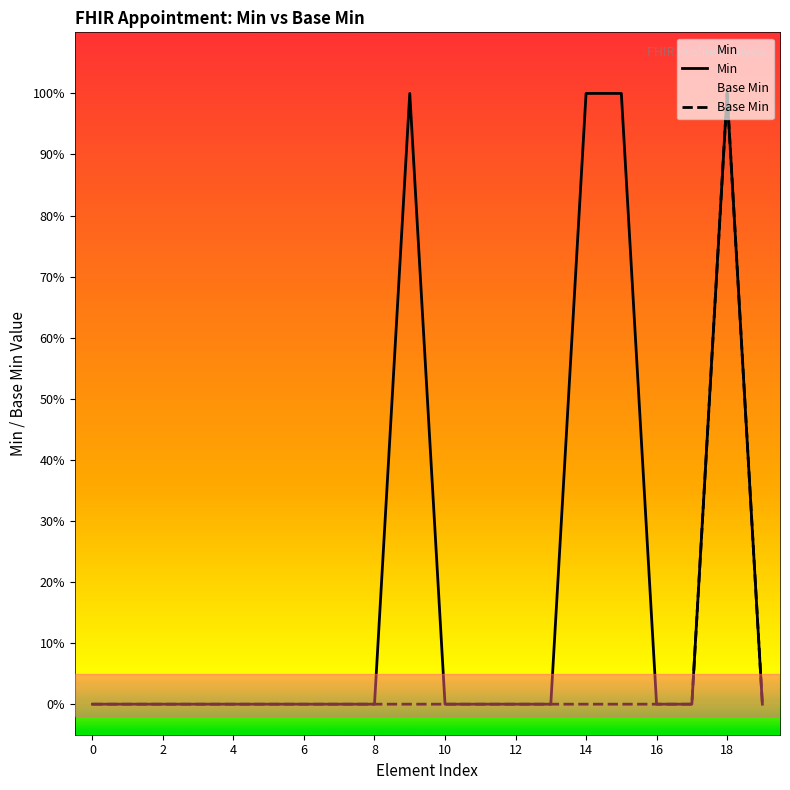

True or false: Min has a value of 1 at 18.

True